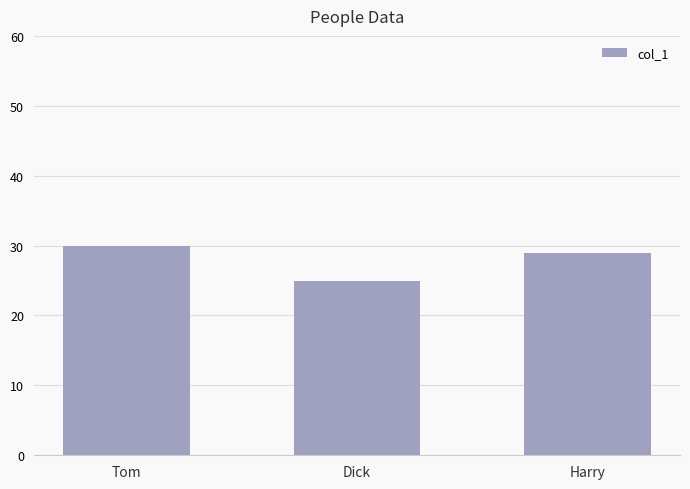

What is the sum of all values?

84